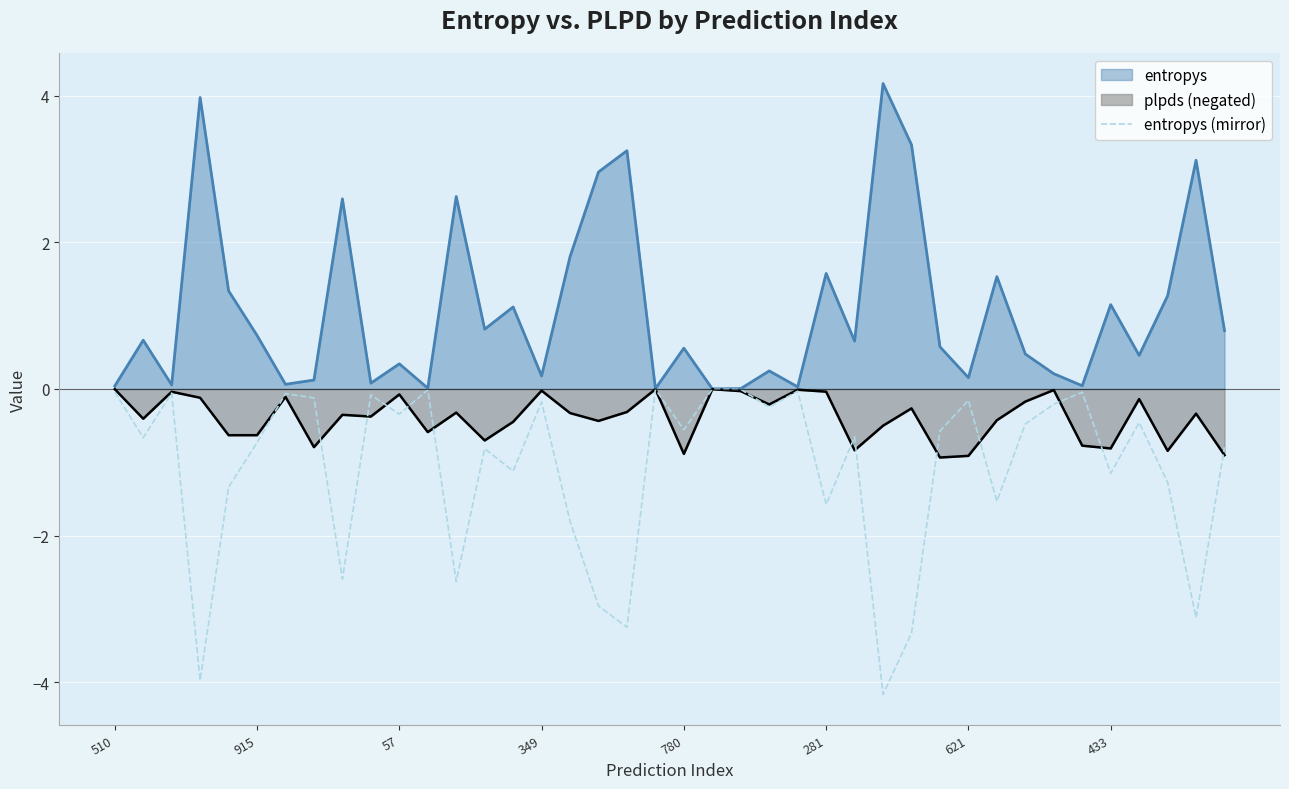

How many distinct data groups are displayed?

3